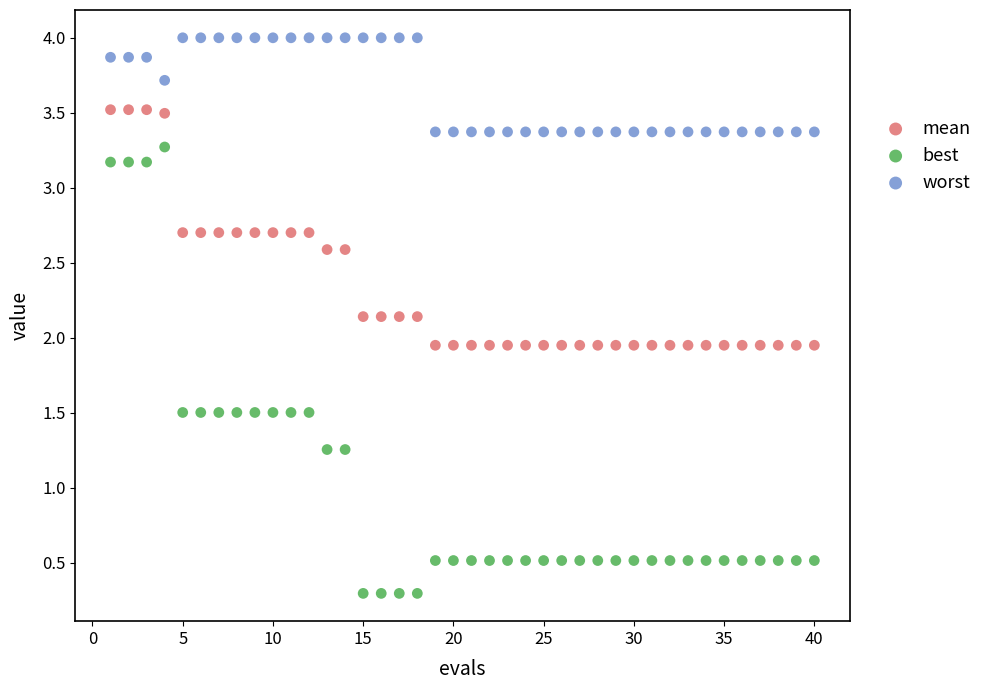

Which series has the widest spread of Y values?

best